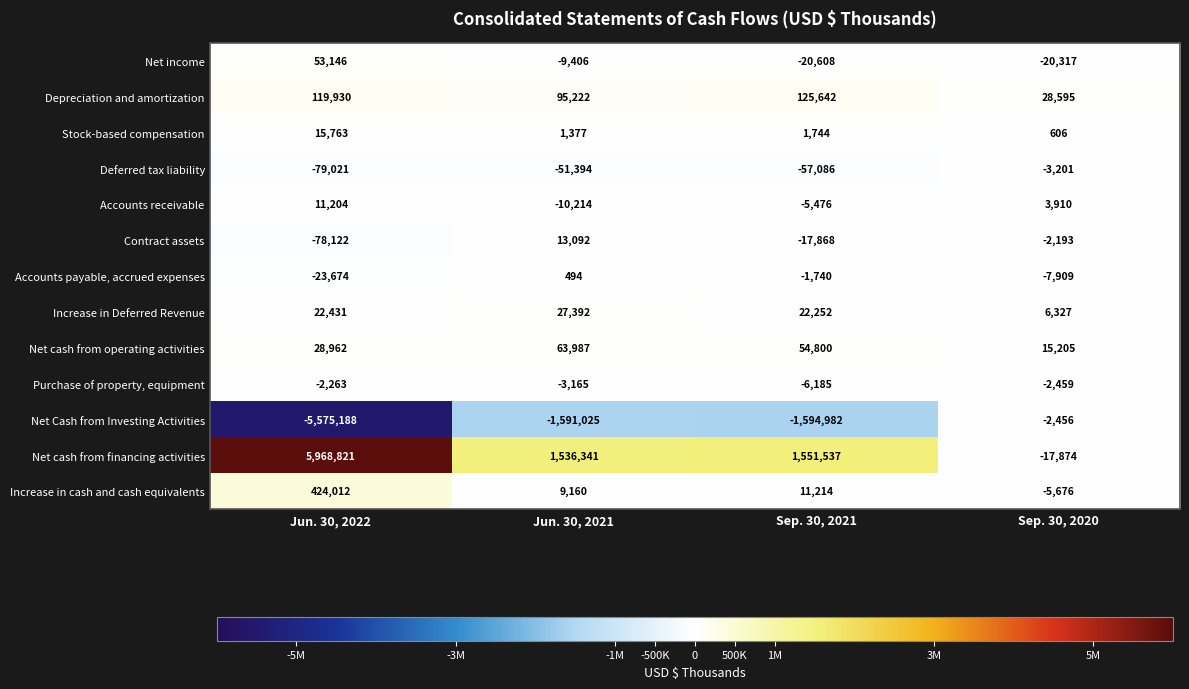

What is the minimum value shown in the chart?

-5575188